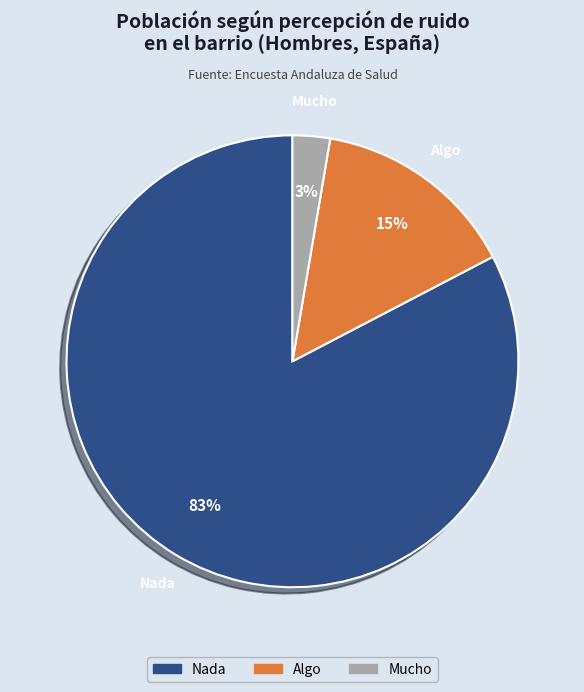

To the nearest percent, what portion does Mucho represent?

3%